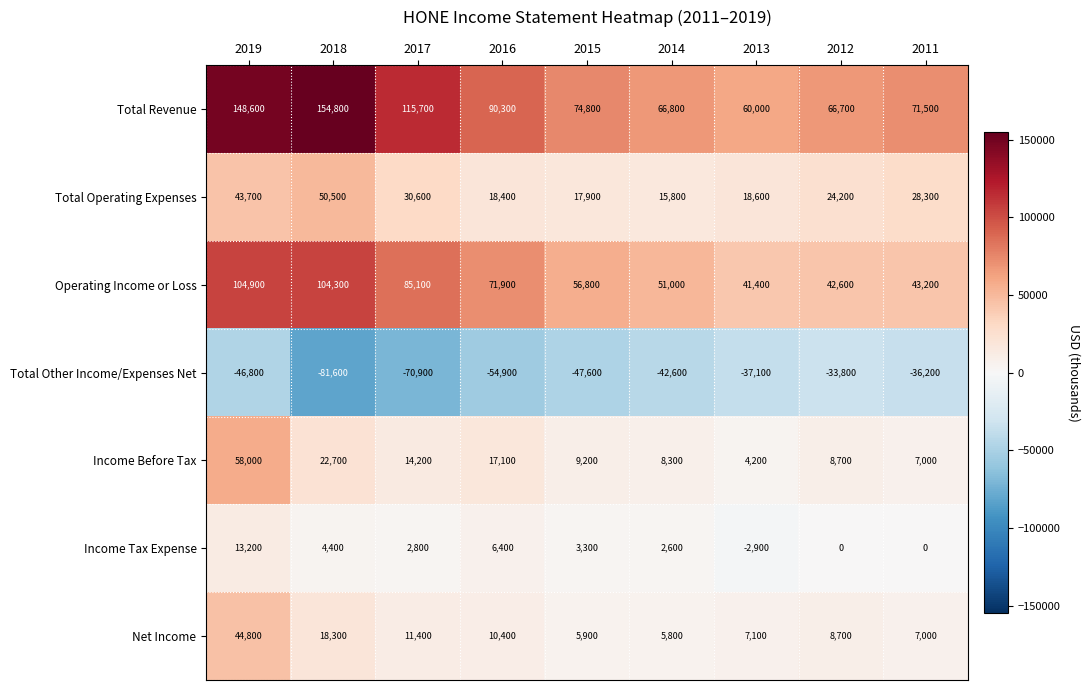

Which category has the highest value across all series?

2018